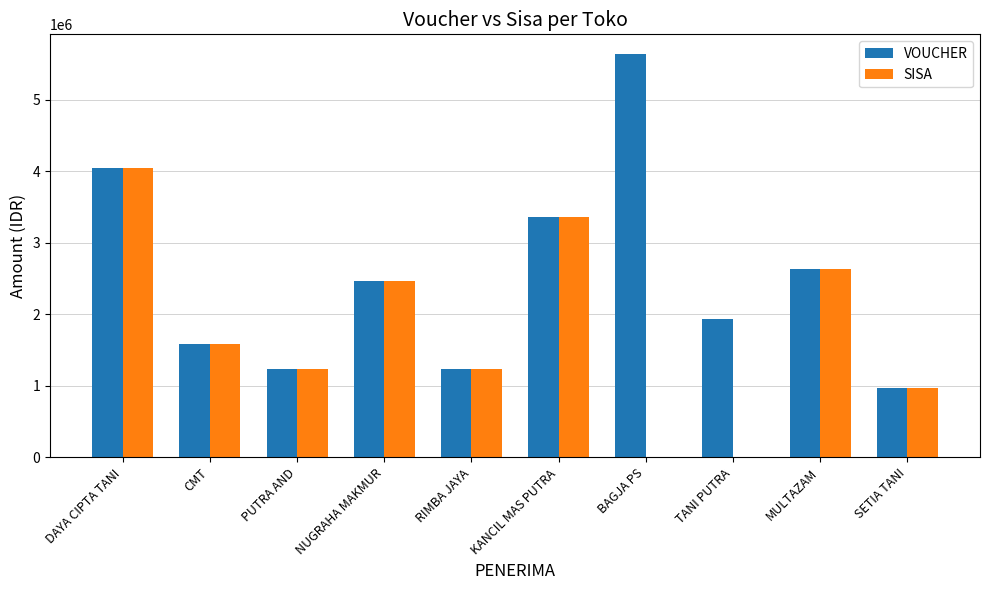

What is the highest value of the VOUCHER series?

5632000